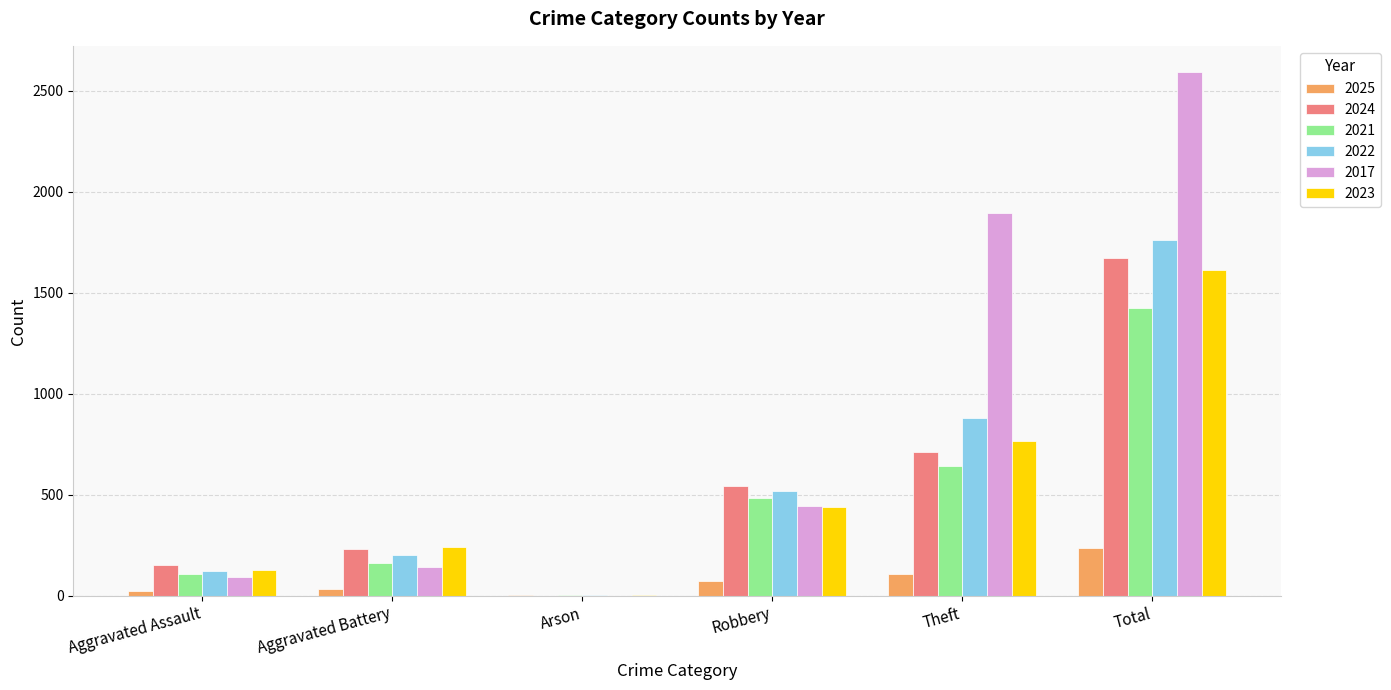

How many groups of bars are there?

6